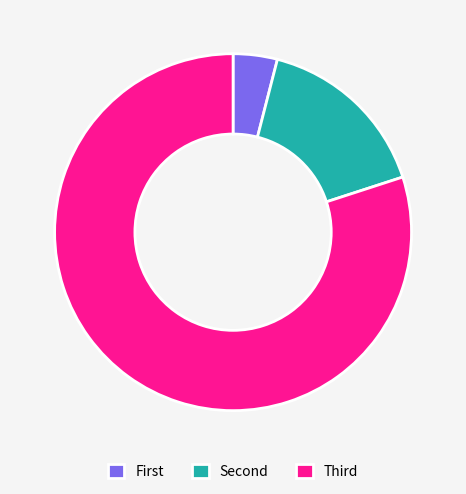

Which category has the biggest portion of the pie?

Third